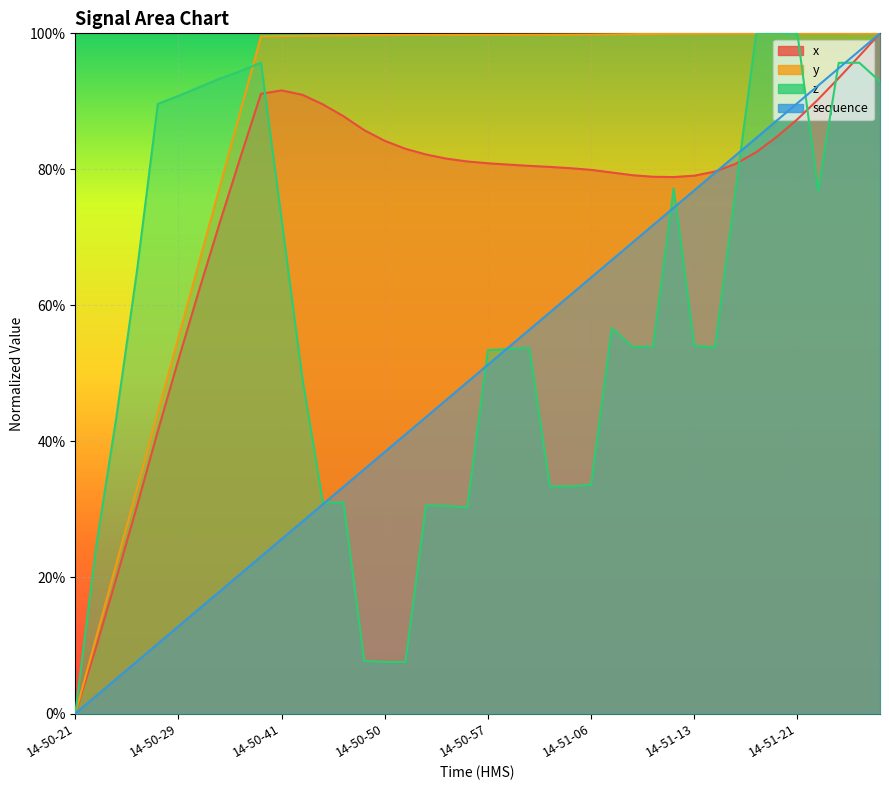

Which category has the lowest value in the x series?

14-50-21